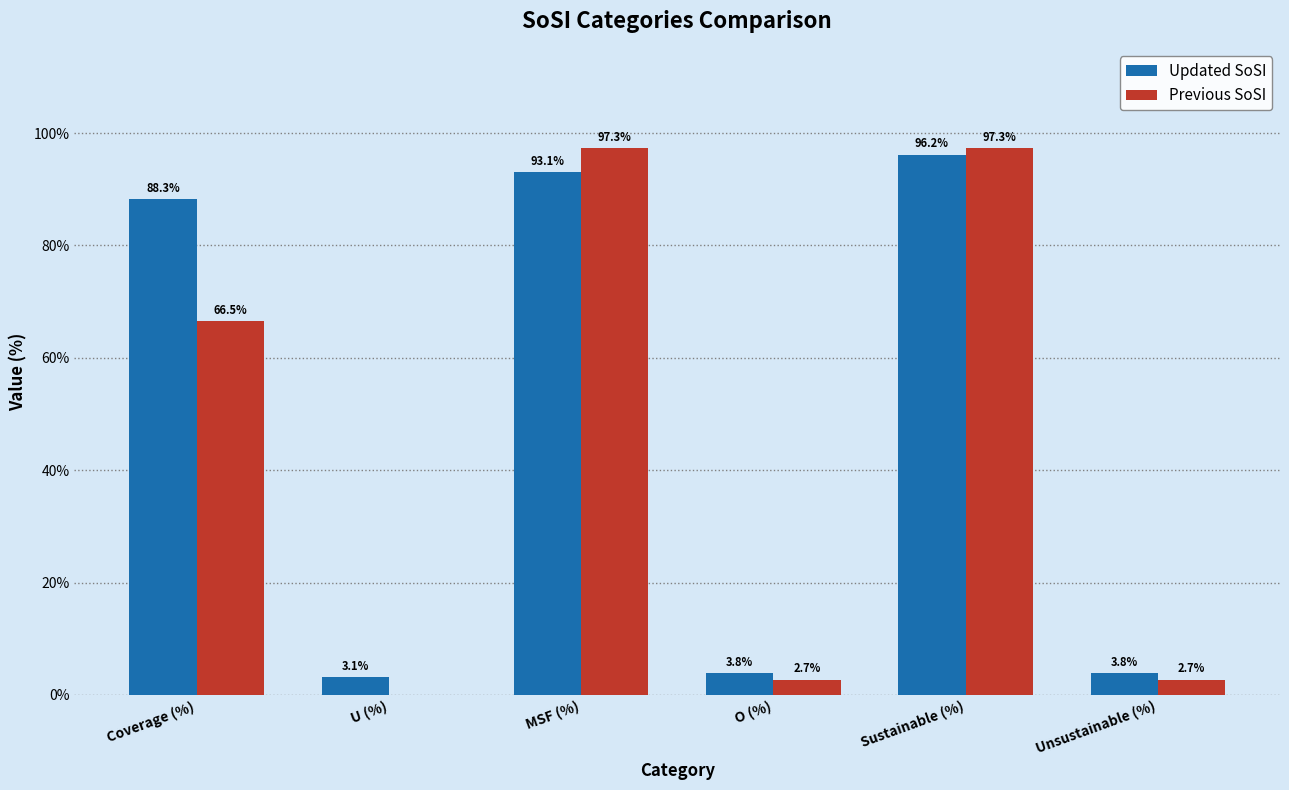

What is the total value across all series at MSF (%)?

190.4